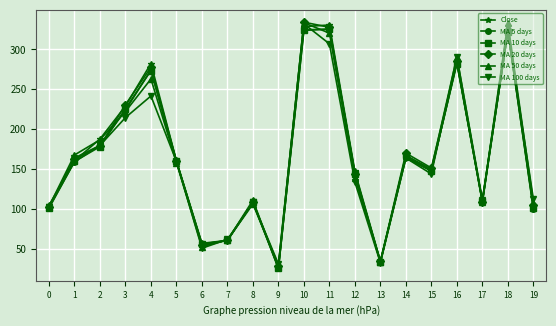

What is the smallest value displayed?

25.3